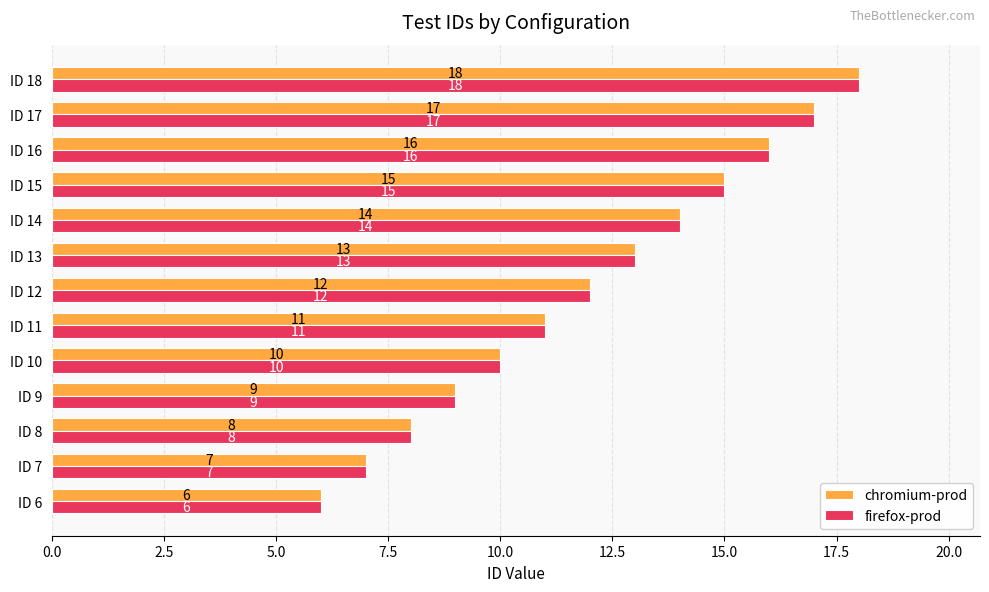

What is the highest value of the chromium-prod series?

18